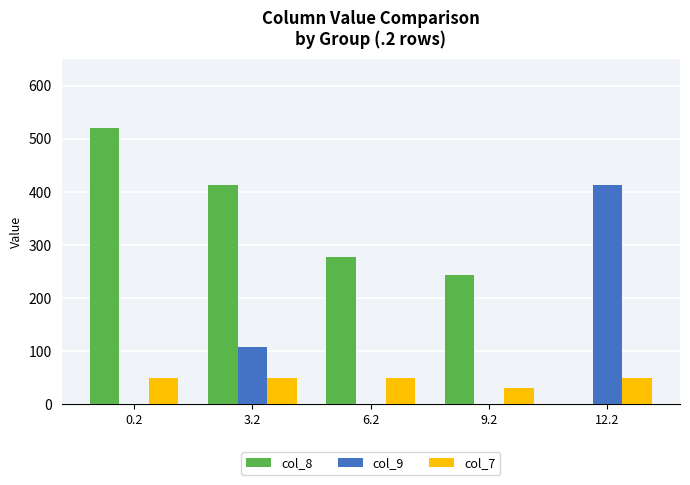

Between 9.2 and 12.2, which series saw the biggest shift?

col_9